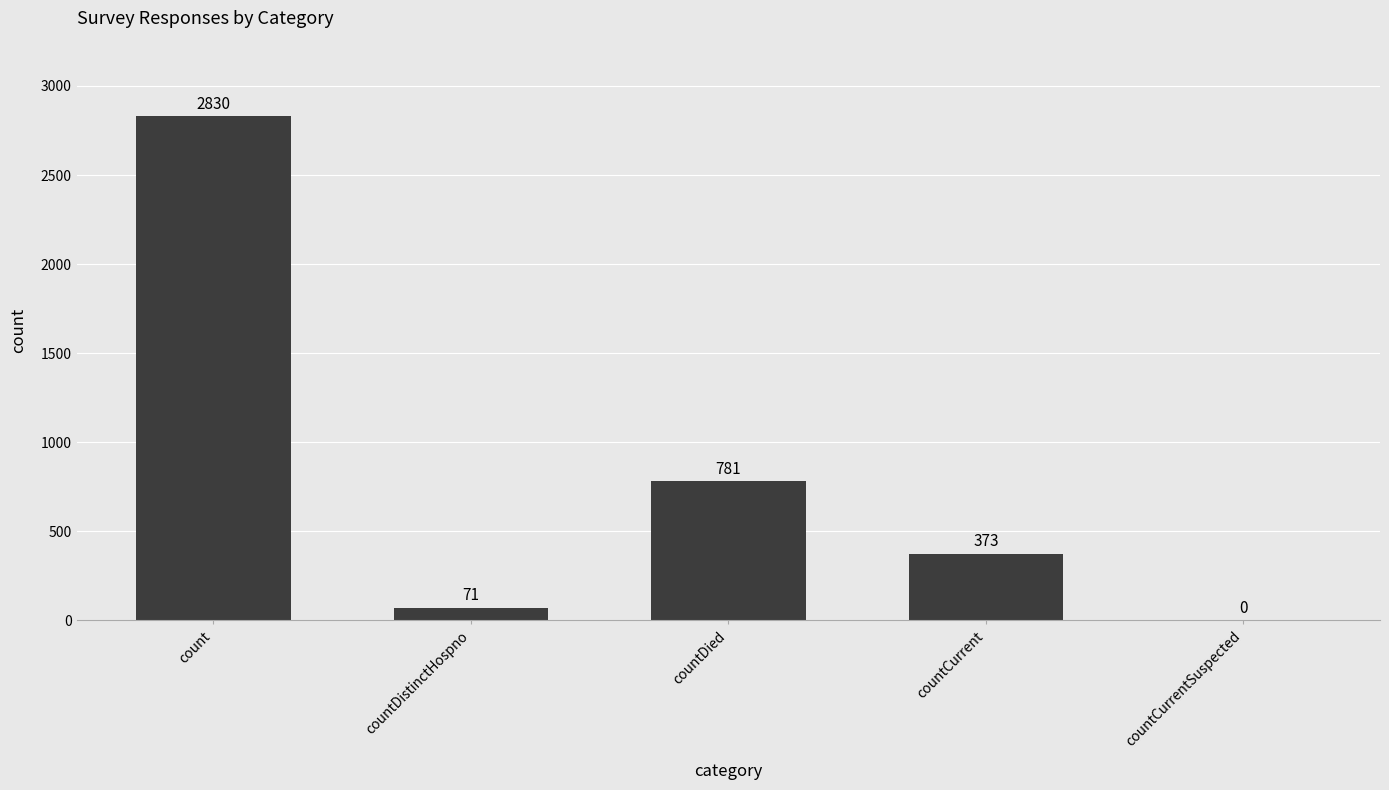

What is the sum of the values at countDied and count?

3611